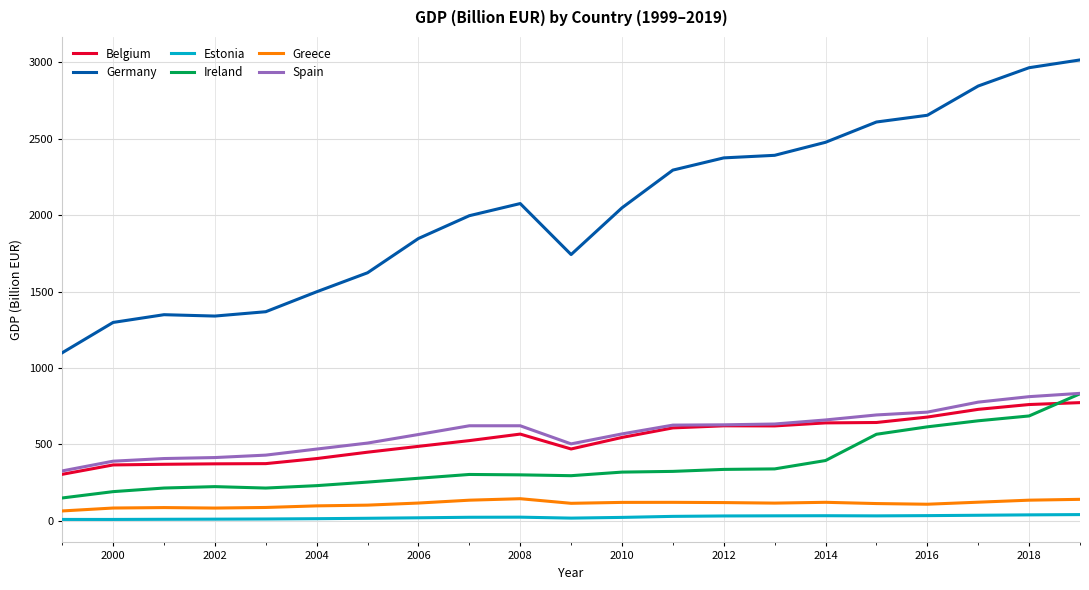

Which series has the largest total across all categories?

Germany